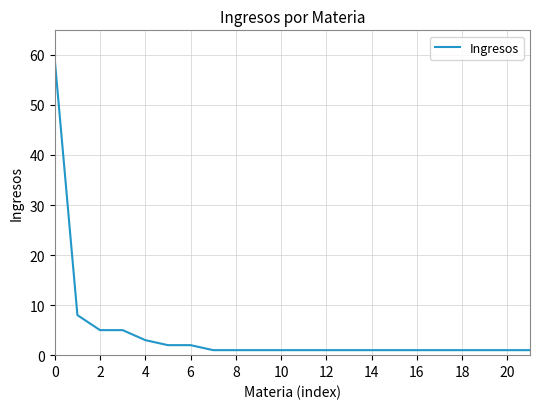

What is the difference between the maximum and minimum values?

58